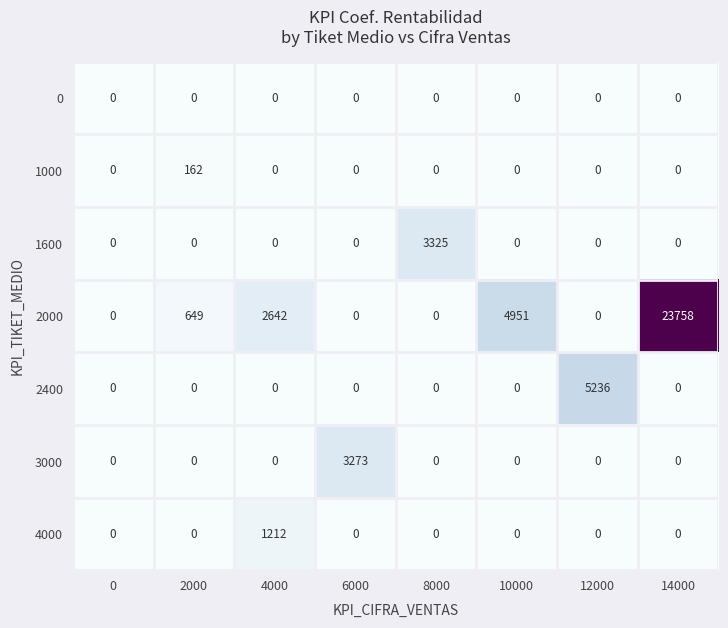

What is the spread (max minus min) of values at 6000?

3273